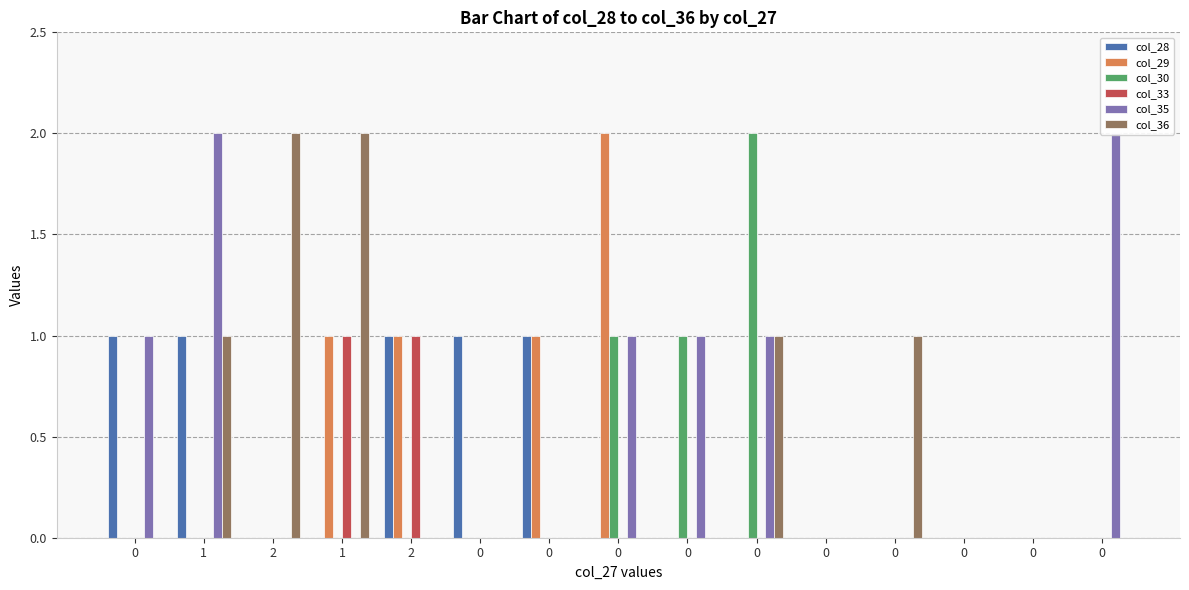

What is the value of the col_28 bar at the 9th from the left?

1